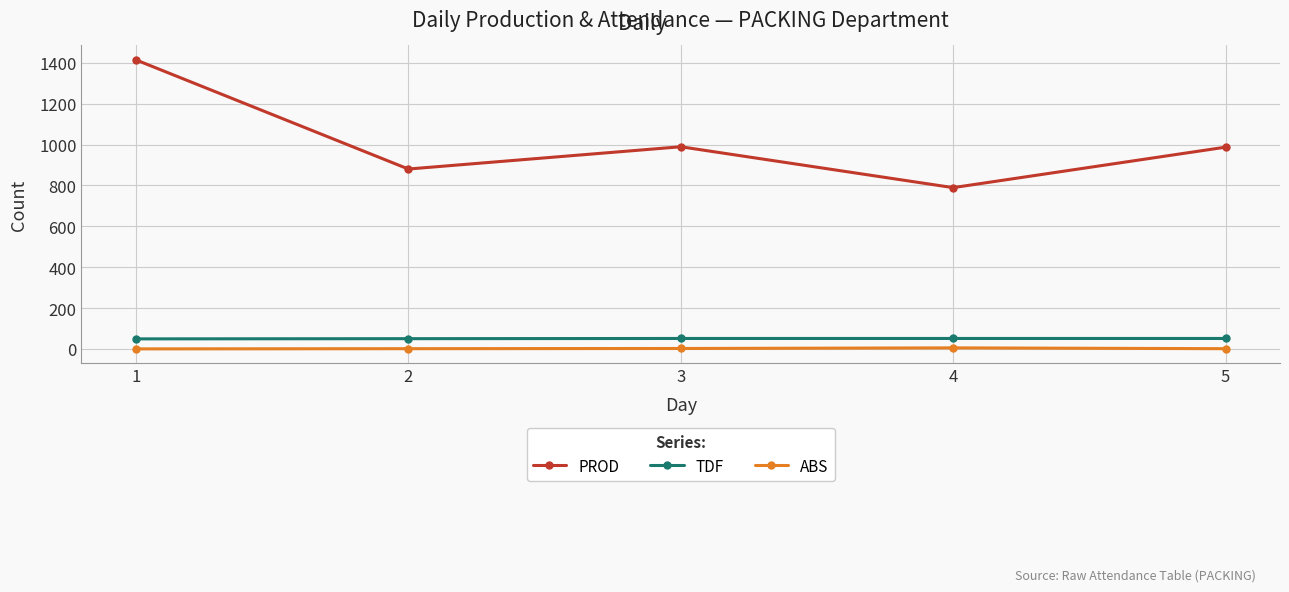

Rank the series at 2 from lowest to highest value.

ABS, TDF, PROD